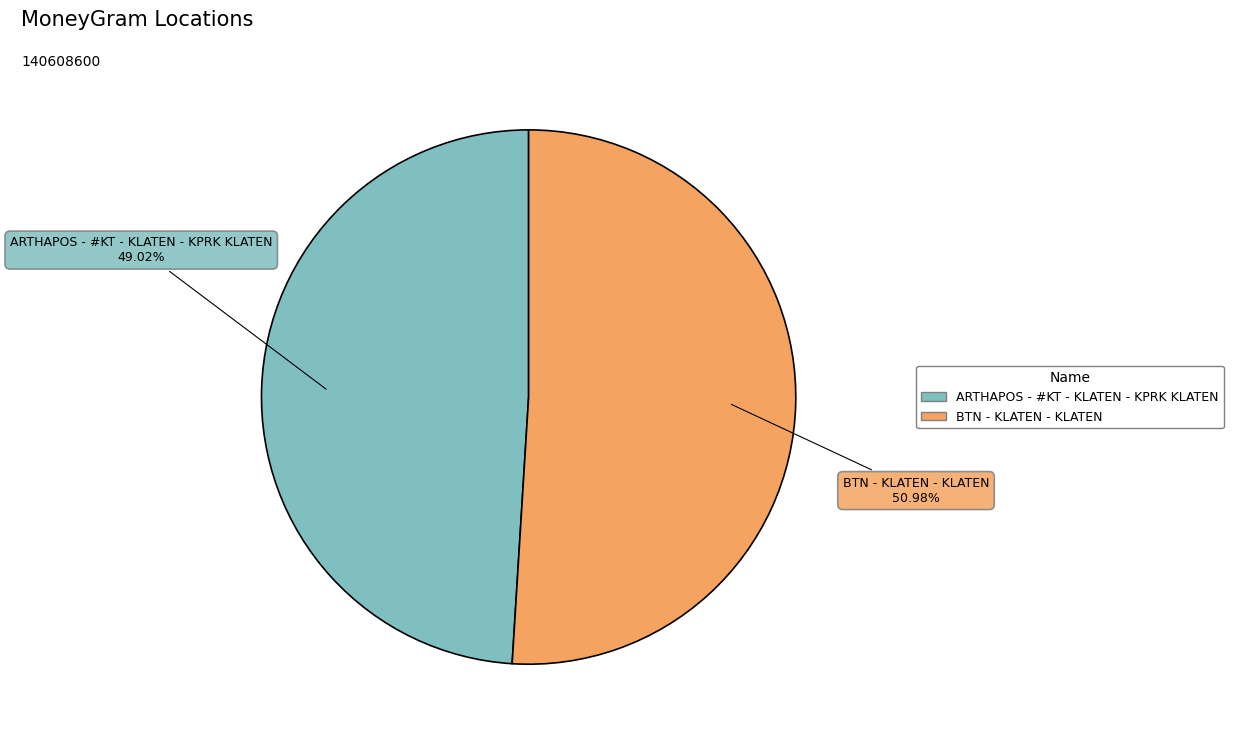

True or false: ARTHAPOS - #KT - KLATEN - KPRK KLATEN accounts for 43% of the total.

False